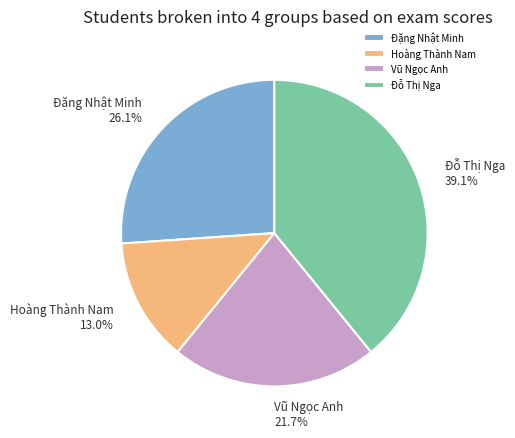

To the nearest percent, what is the average slice percentage?

25%